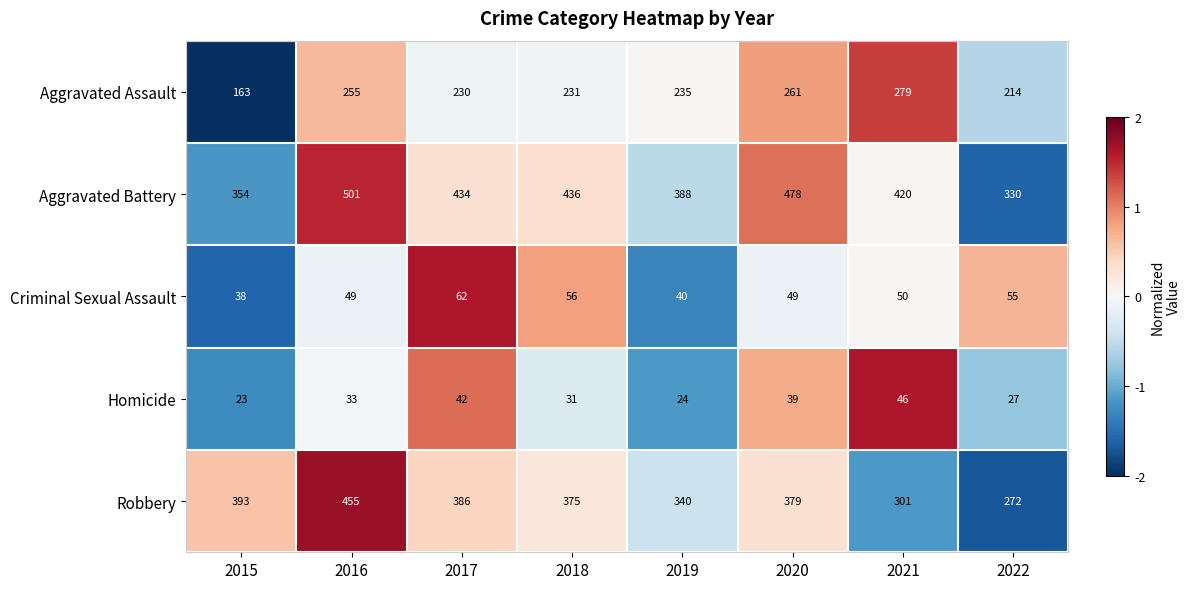

What is the total value across all series at 2017?

1154